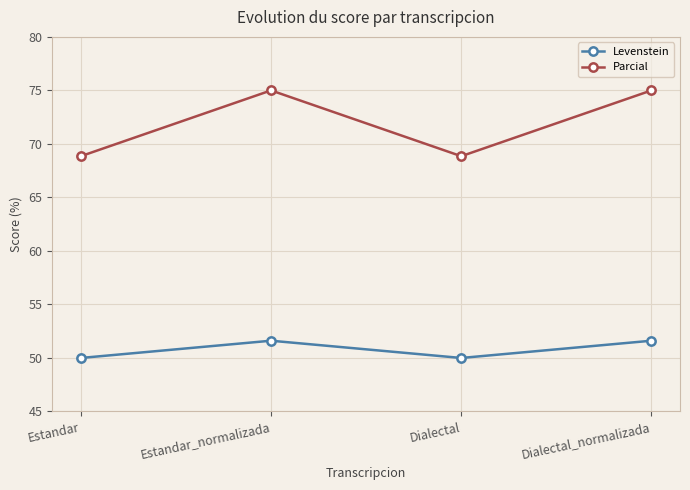

How many data points in Levenstein are less than 51?

2